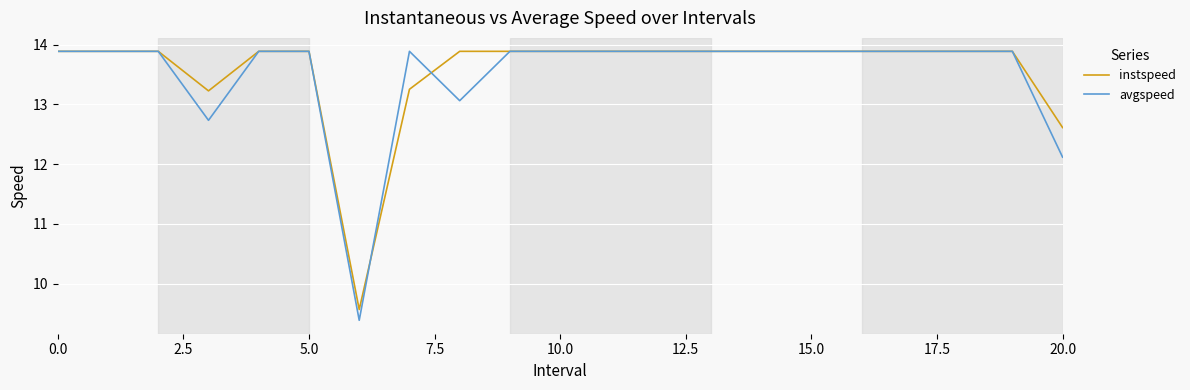

Which series has the largest range (max minus min)?

avgspeed